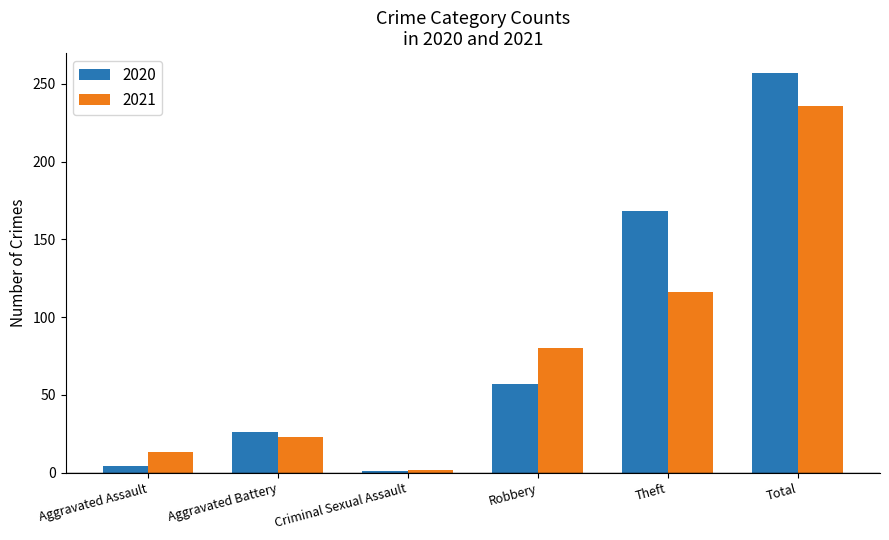

Read the 2021 value at Aggravated Assault, to the nearest 10.

10